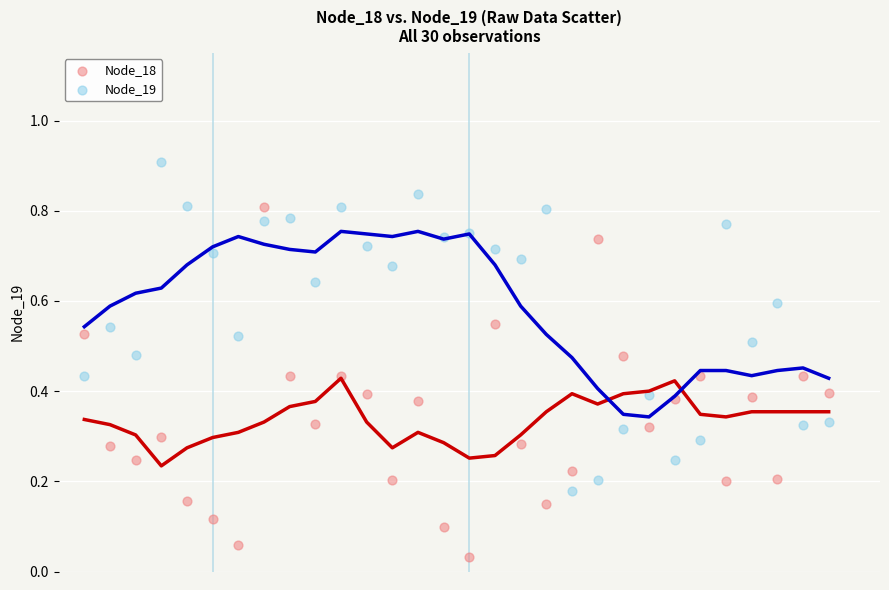

Which series has the widest spread of Y values?

Node_18